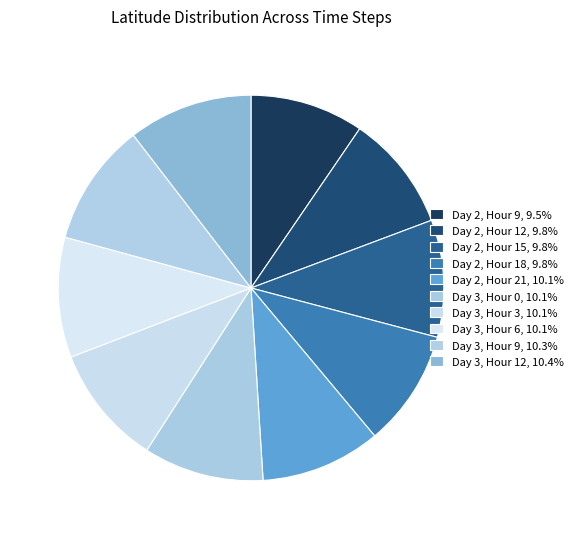

Is the sum of Day 2, Hour 15 and Day 3, Hour 12 greater than half?

No